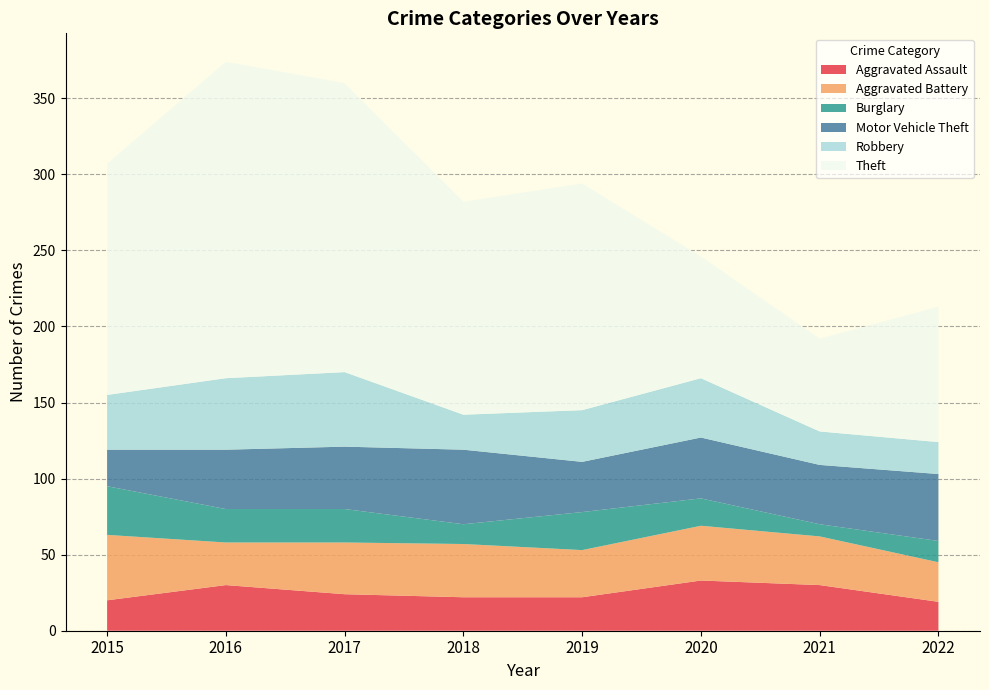

Reading left to right, transcribe all the data shown in this chart.

Aggravated Assault: 20	30	24	22	22	33	30	19
Aggravated Battery: 43	28	34	35	31	36	32	26
Burglary: 32	22	22	13	25	18	8	14
Motor Vehicle Theft: 24	39	41	49	33	40	39	44
Robbery: 36	47	49	23	34	39	22	21
Theft: 152	208	190	140	149	80	61	89